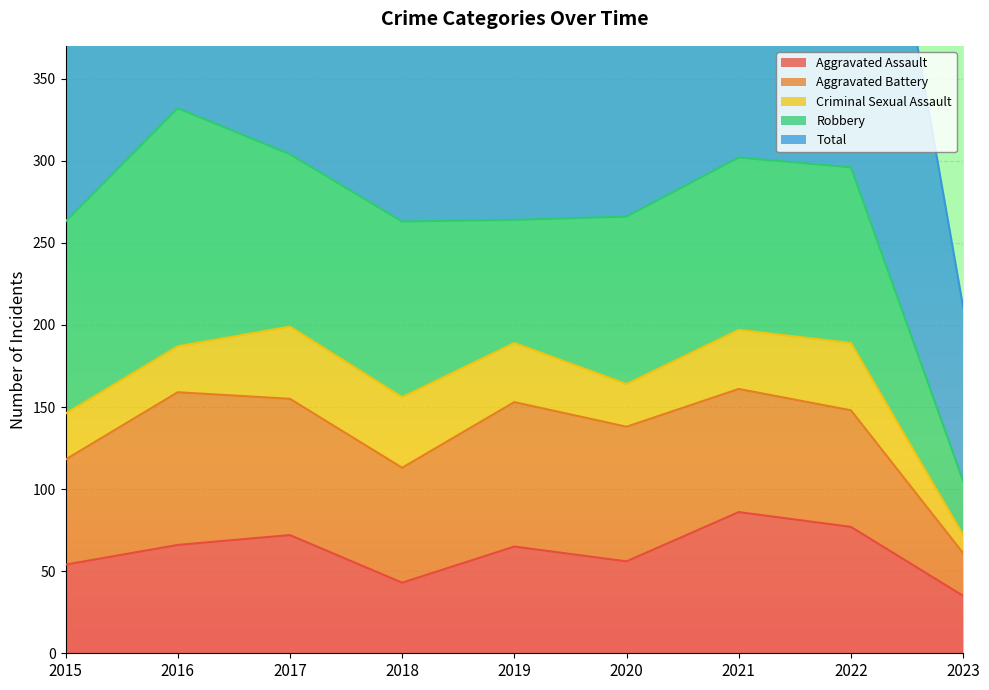

At which category does the chart reach its minimum across all series?

2023